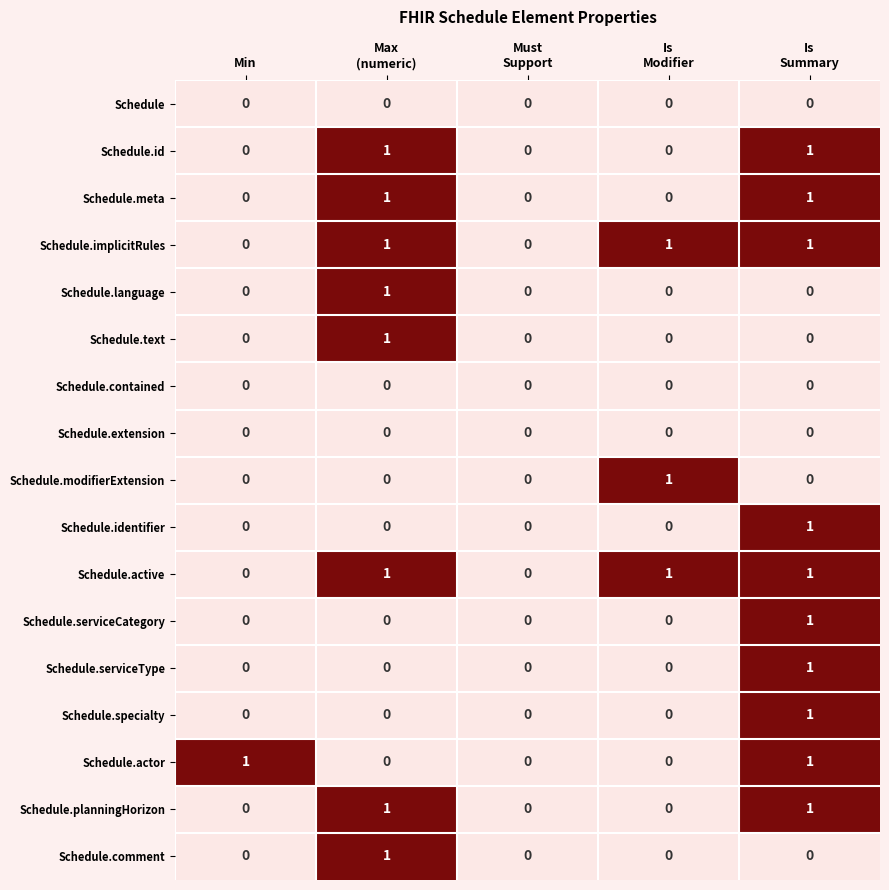

How many Schedule.active values are between 0 and 1?

5